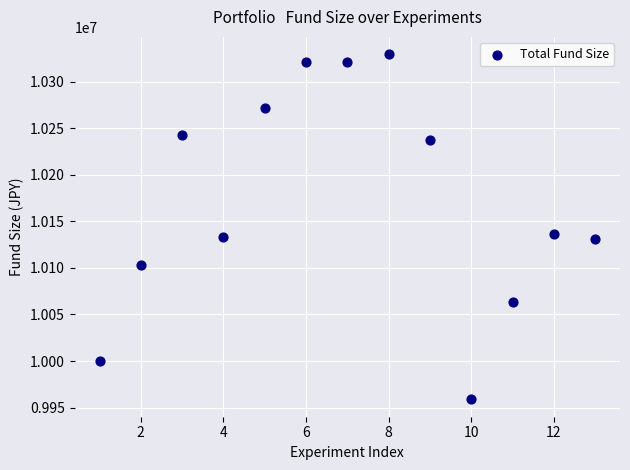

What is the range of Y values (max minus min)?

370986.9